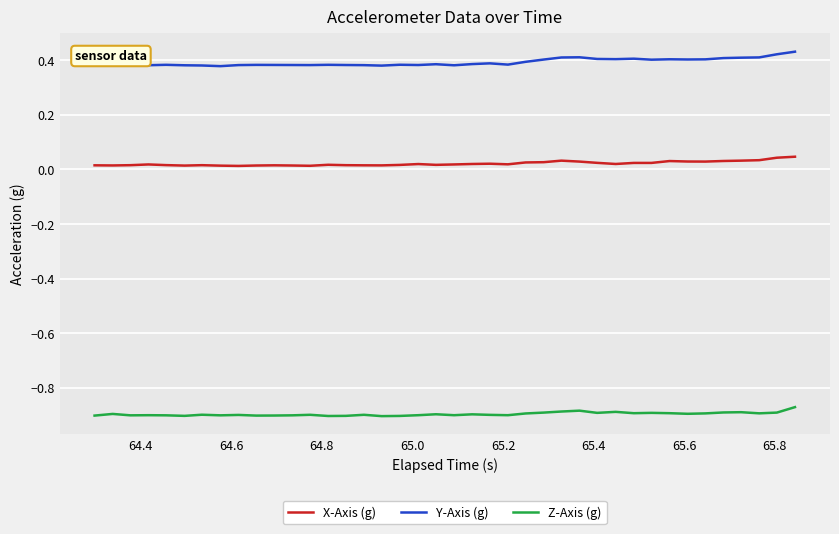

True or false: Y-Axis (g) and Z-Axis (g) cross at least once.

False